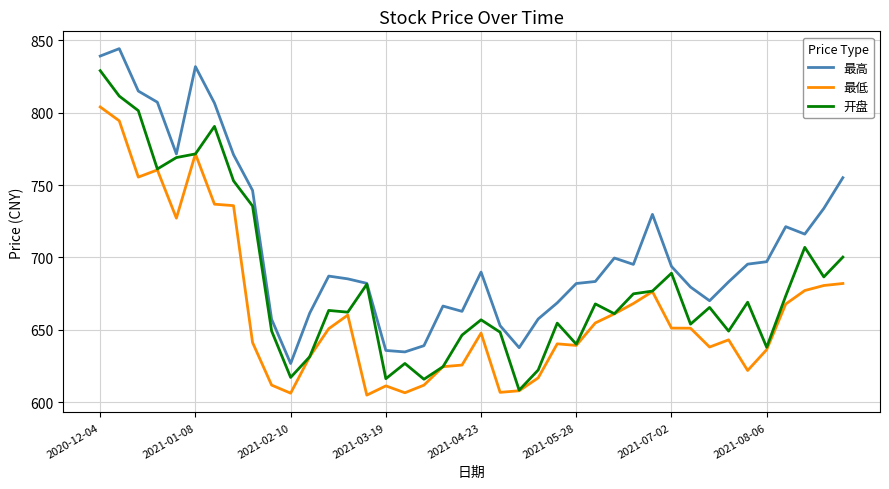

What is the maximum value shown in the chart?

844.1